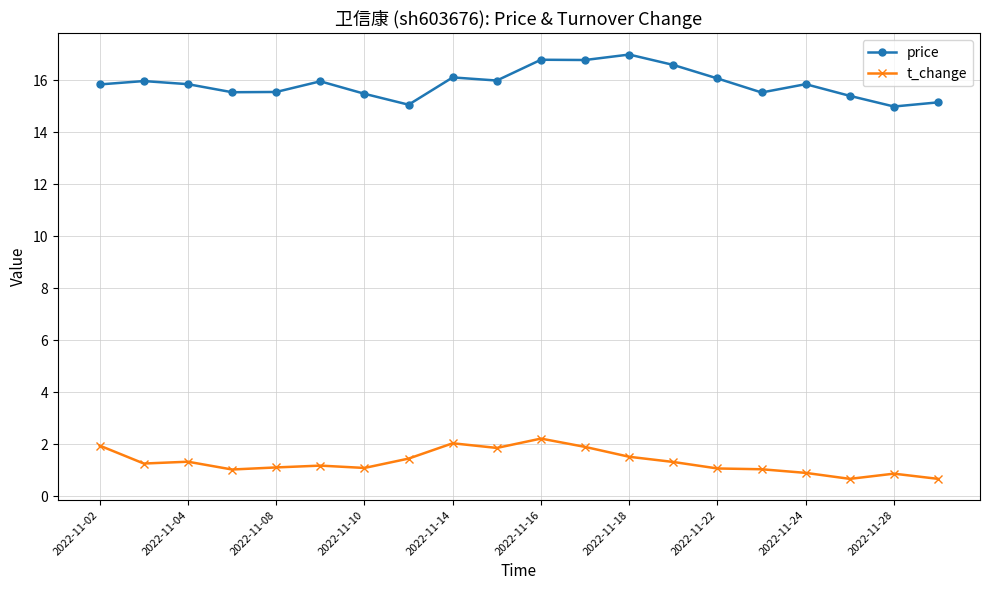

At how many categories does at least one series exceed 8?

20